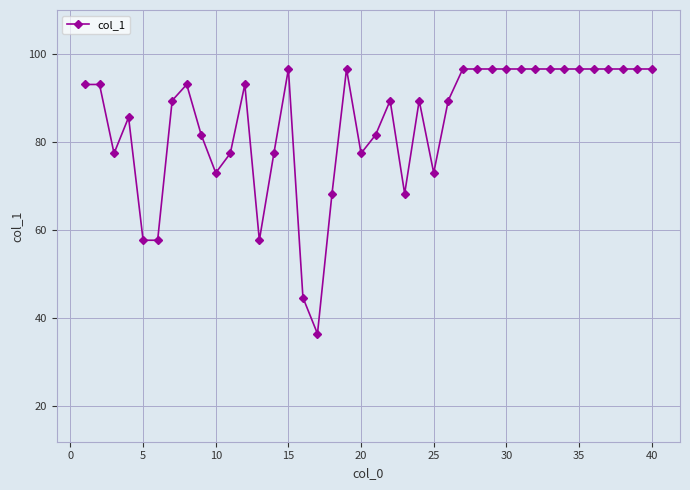

What is the difference between the second highest and second lowest values?

51.9